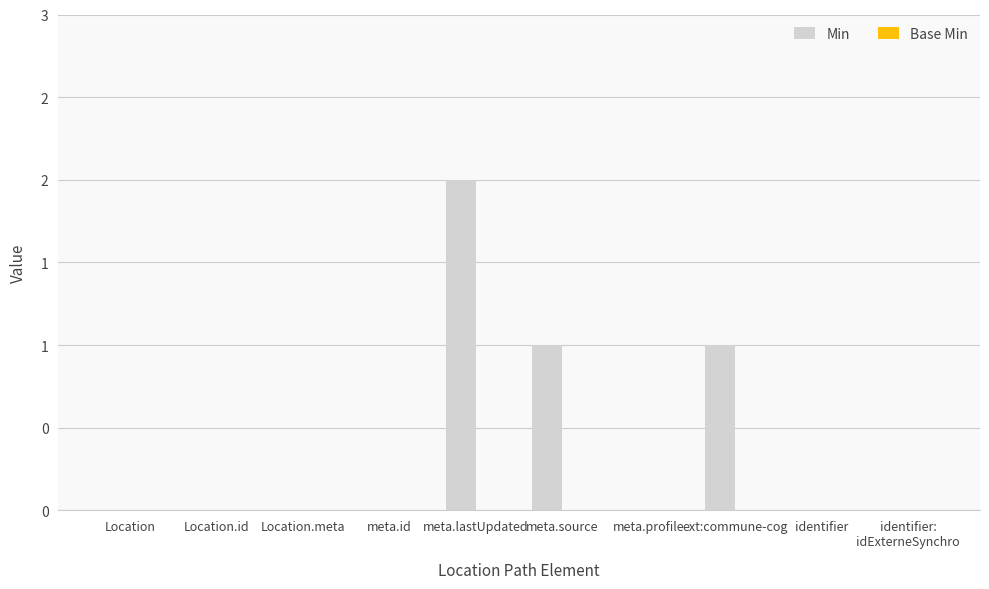

Are the bars horizontal?

No